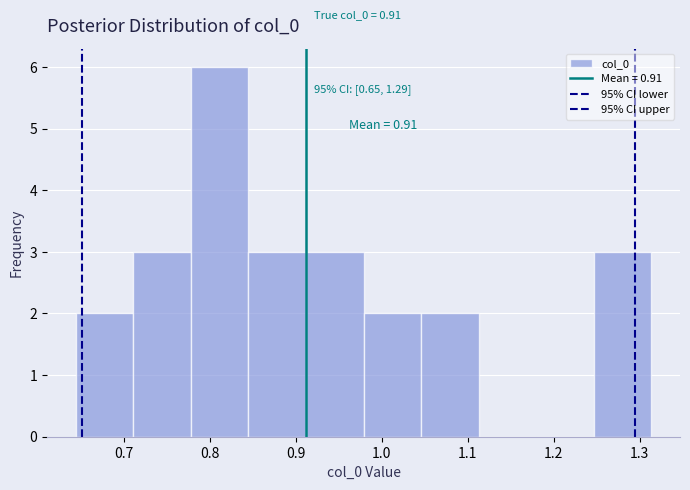

Which range on the x-axis has the tallest bar?

0.78 to 0.85